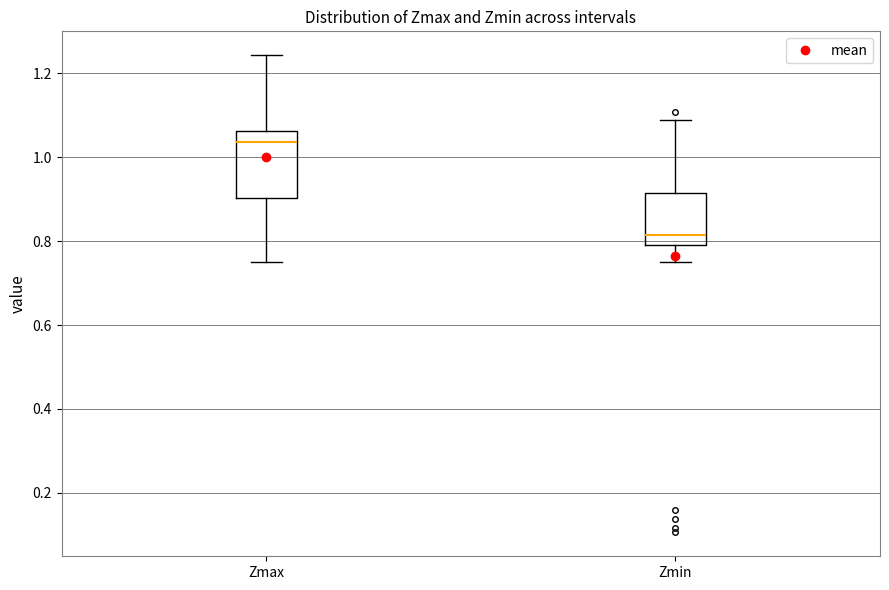

Which box is the tallest, from its lower edge to its upper edge?

Zmax